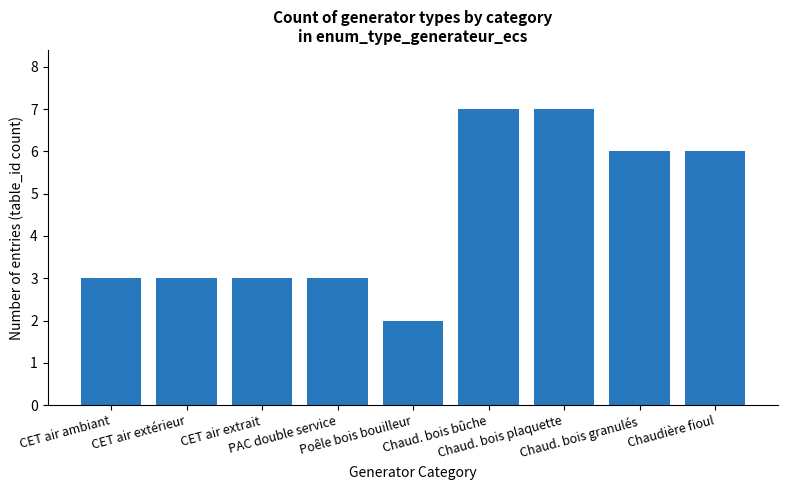

What is the label of the 6th bar from the right?

PAC double service